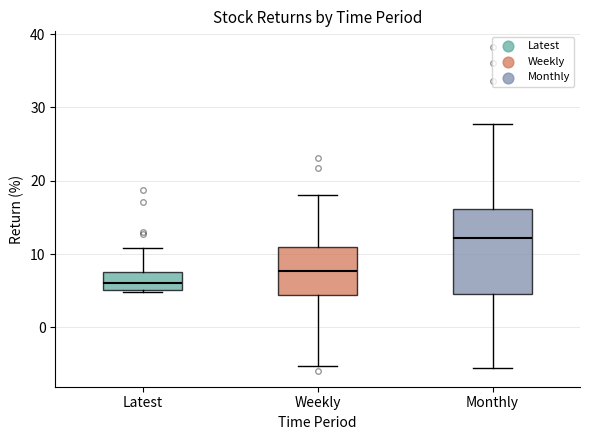

Where does the upper whisker of the box for Monthly end on the y-axis? The values are not printed on the chart, so give them approximately, as read against the axis.

28